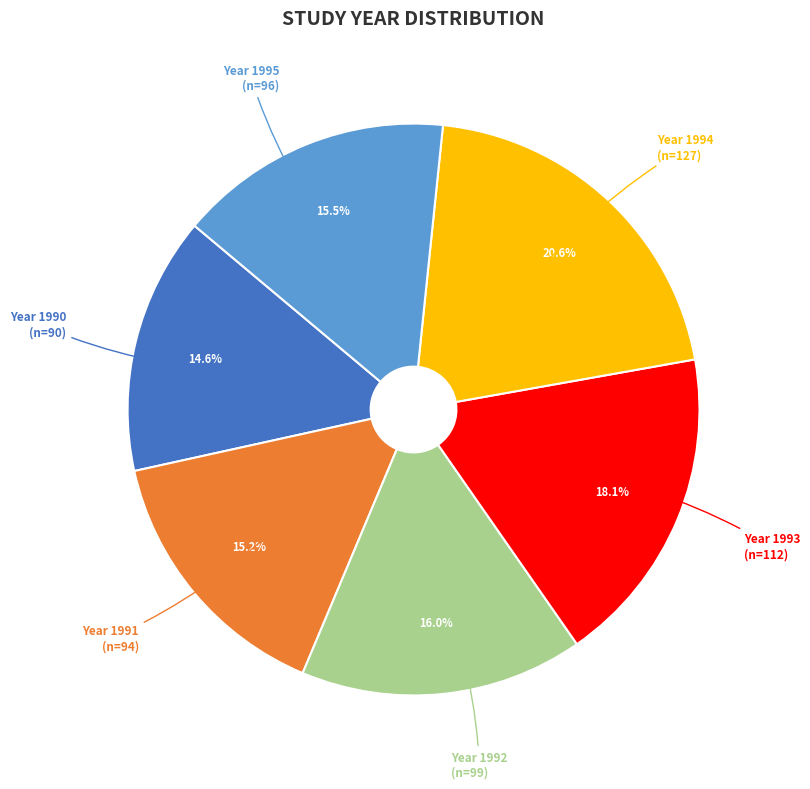

How many slices are in this pie chart?

6